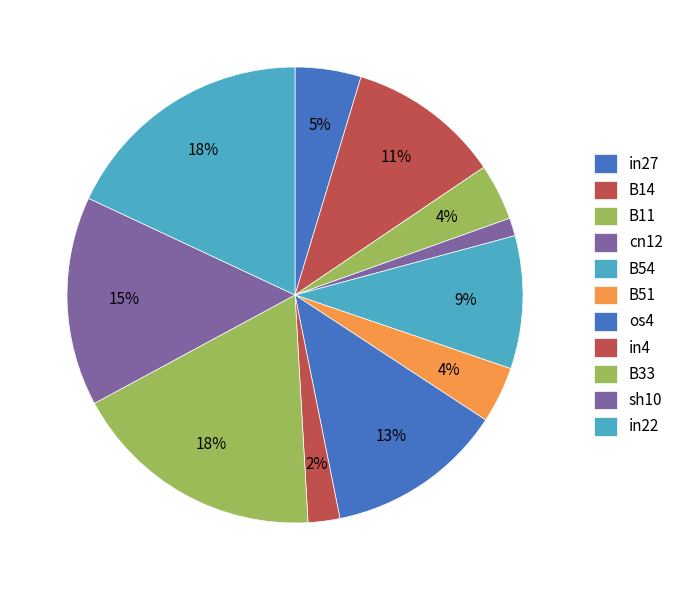

To the nearest percent, what is the difference between the largest and smallest slice percentages?

17%